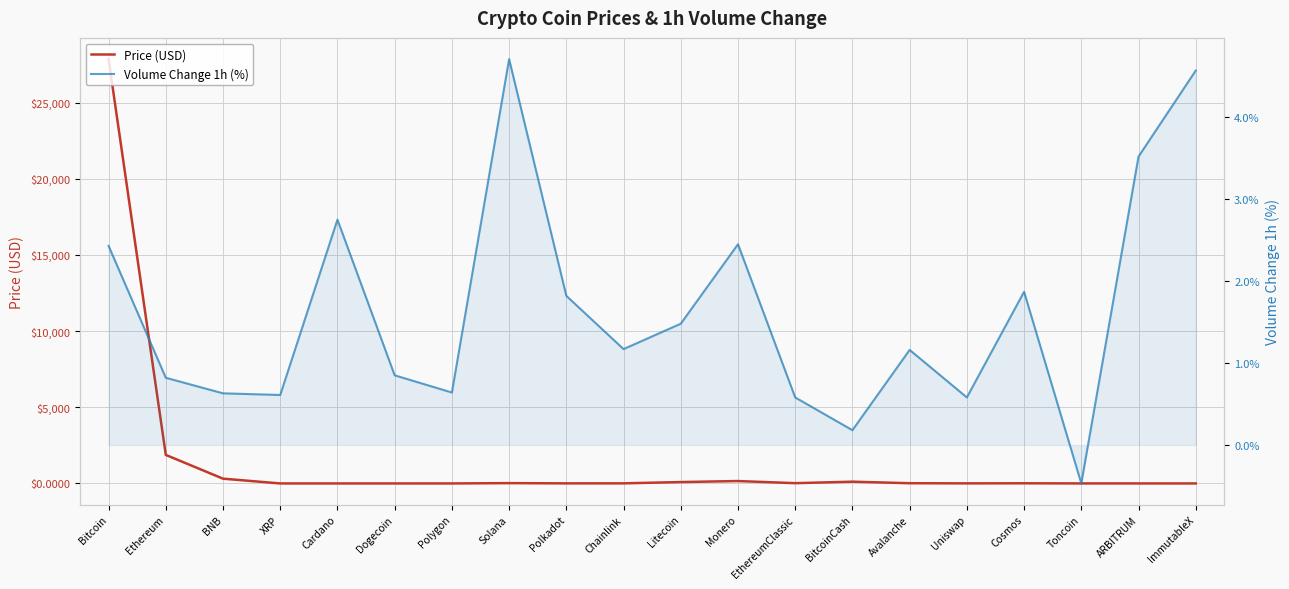

At which category is the sum across all series the highest?

Bitcoin